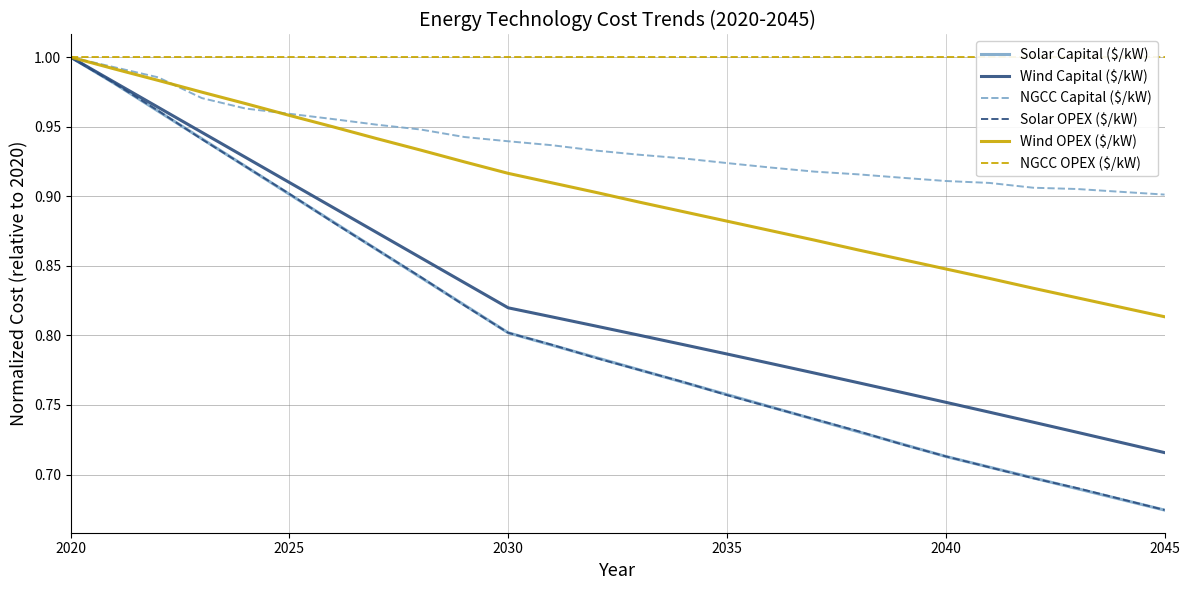

Does the chart have visible grid lines?

Yes